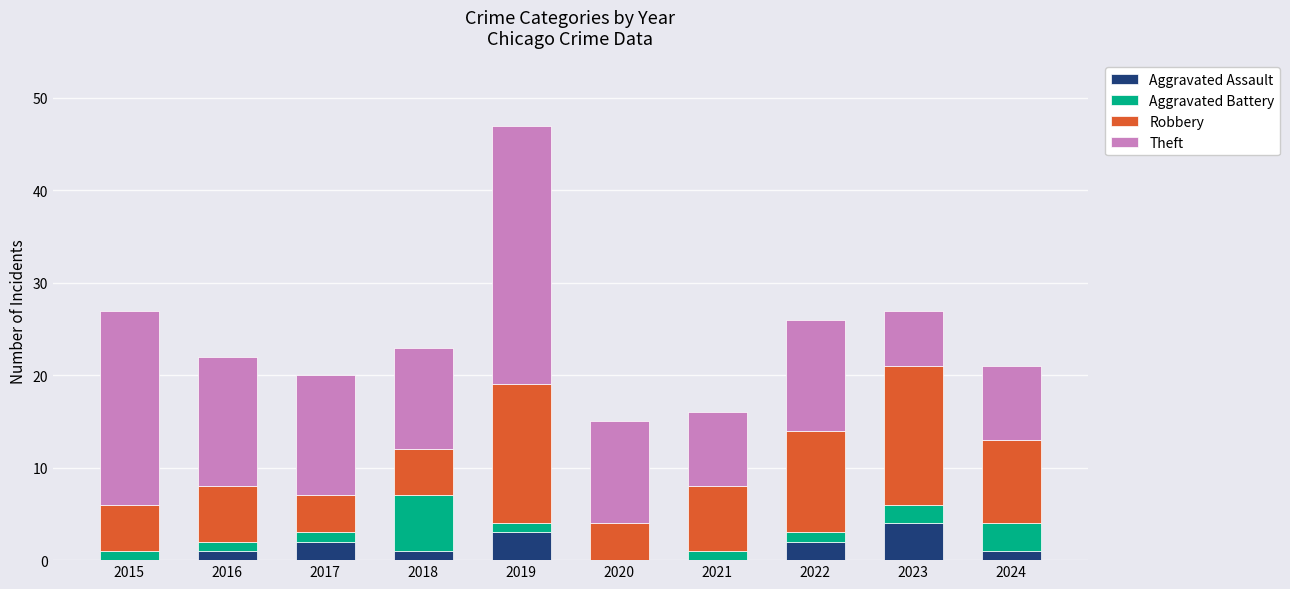

What is the highest value of the Aggravated Assault series?

4